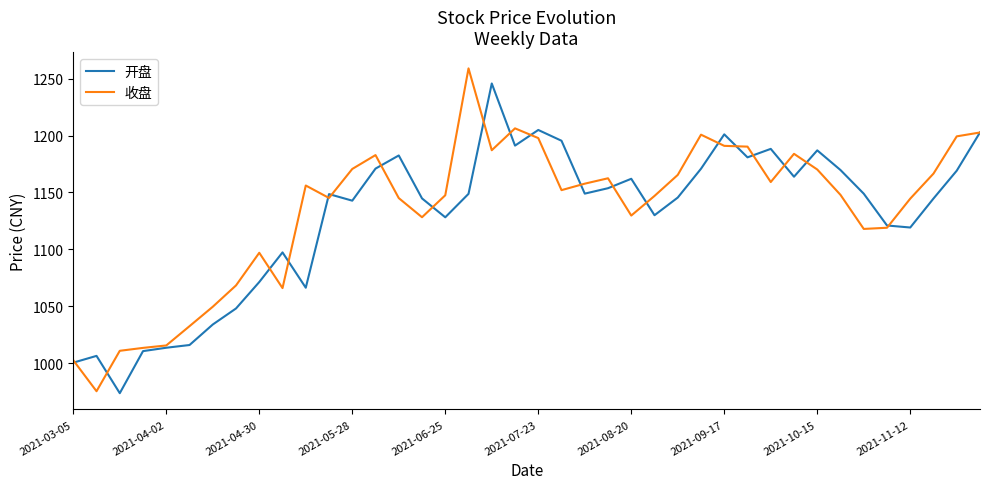

Rank the series by their maximum value, from highest to lowest.

收盘, 开盘